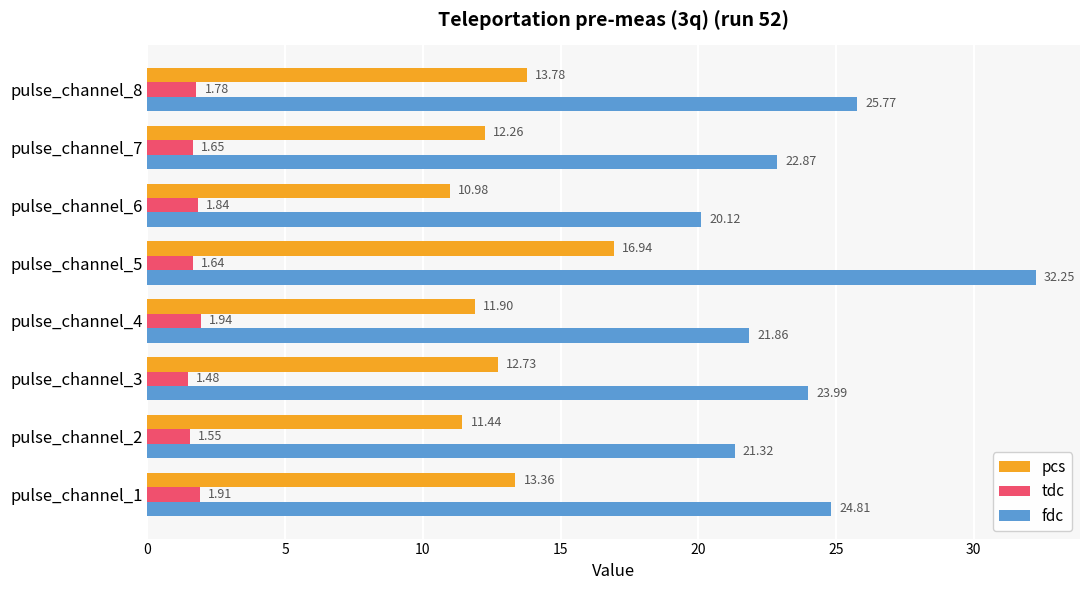

Rank the series by their maximum value, from highest to lowest.

fdc, pcs, tdc